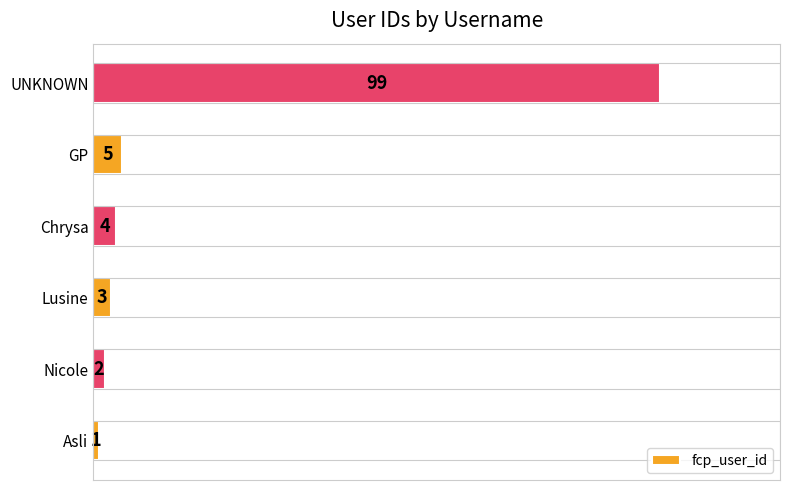

How many values are below 4?

3